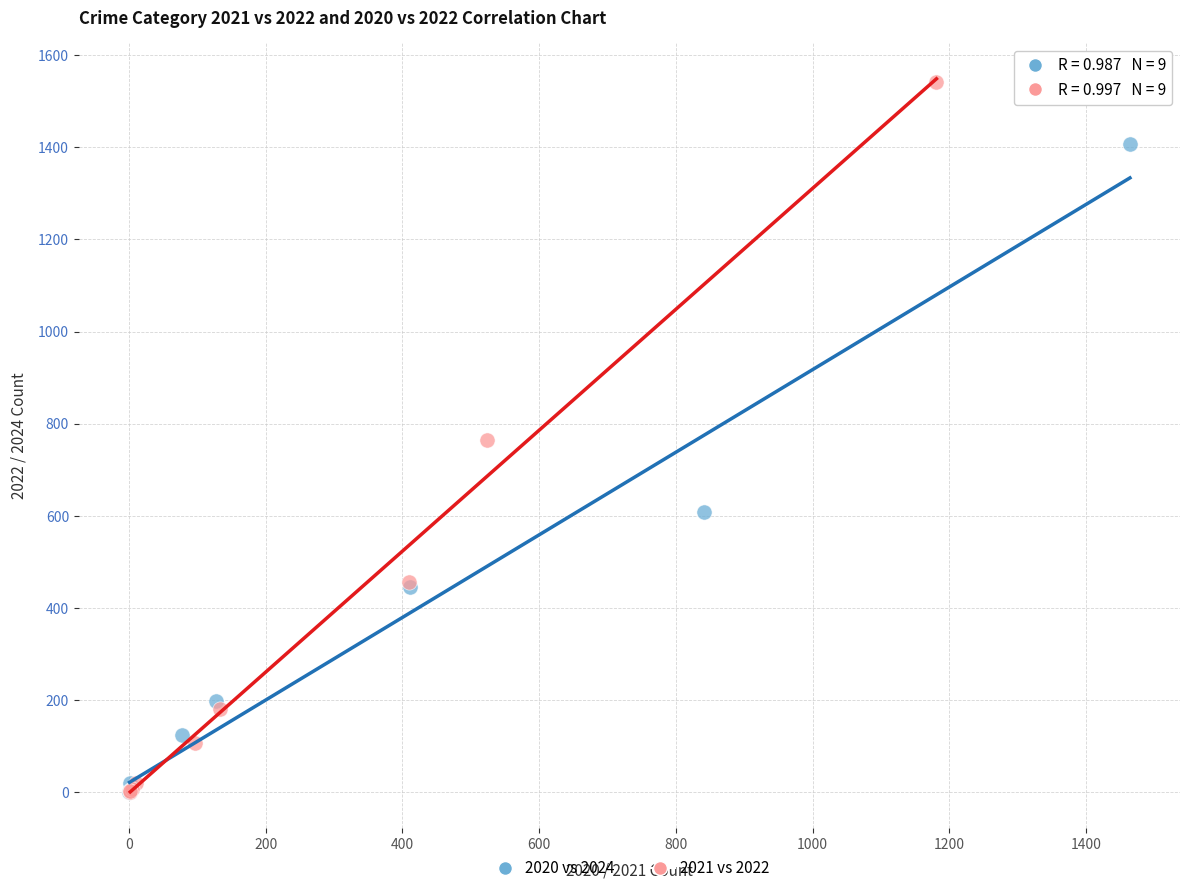

Which series has the widest spread of Y values?

2021 vs 2022